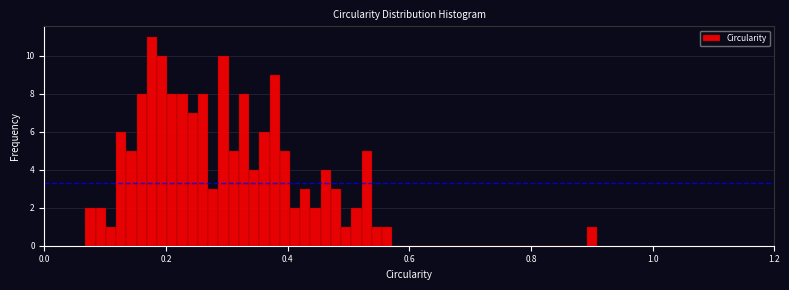

Around what value on the x-axis is the tallest bar? Give the approximate position of its centre, as read against the axis.

0.18